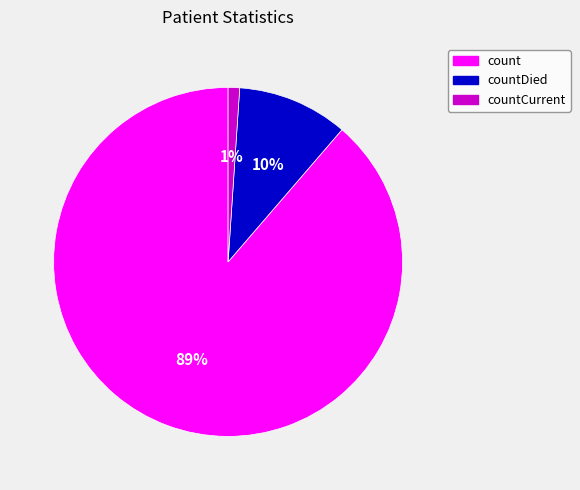

Which category has the smallest portion of the pie?

countCurrent